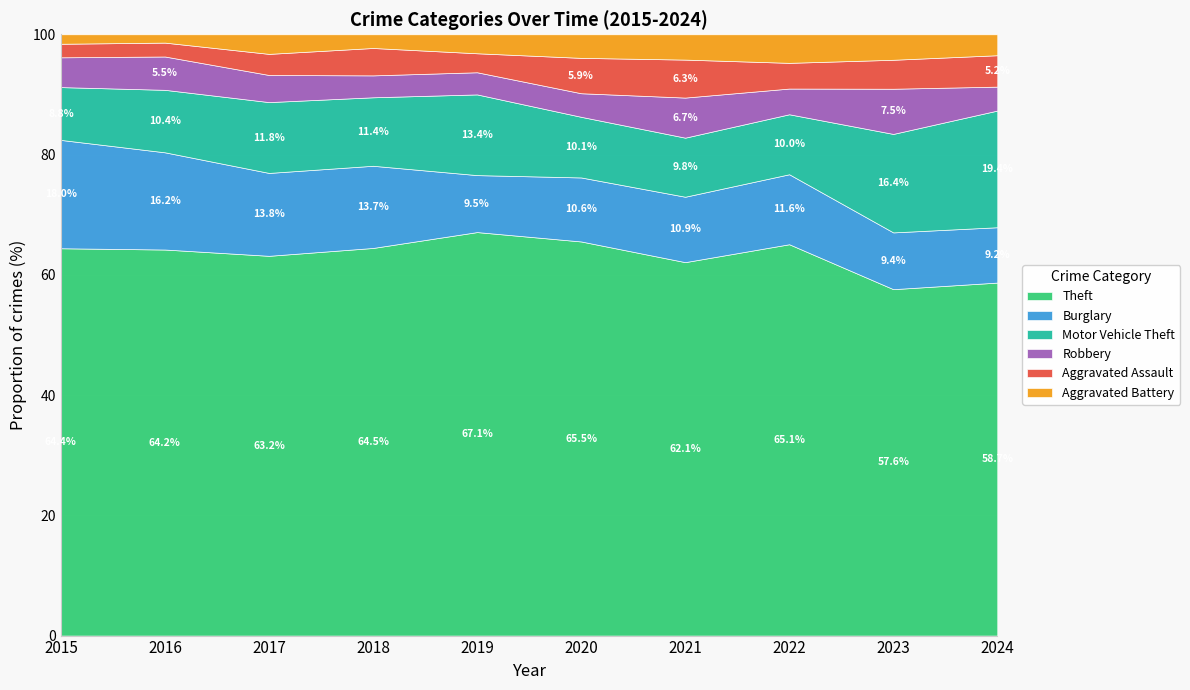

At 2018, list the series in order from largest to smallest.

Theft, Burglary, Motor Vehicle Theft, Aggravated Assault, Robbery, Aggravated Battery